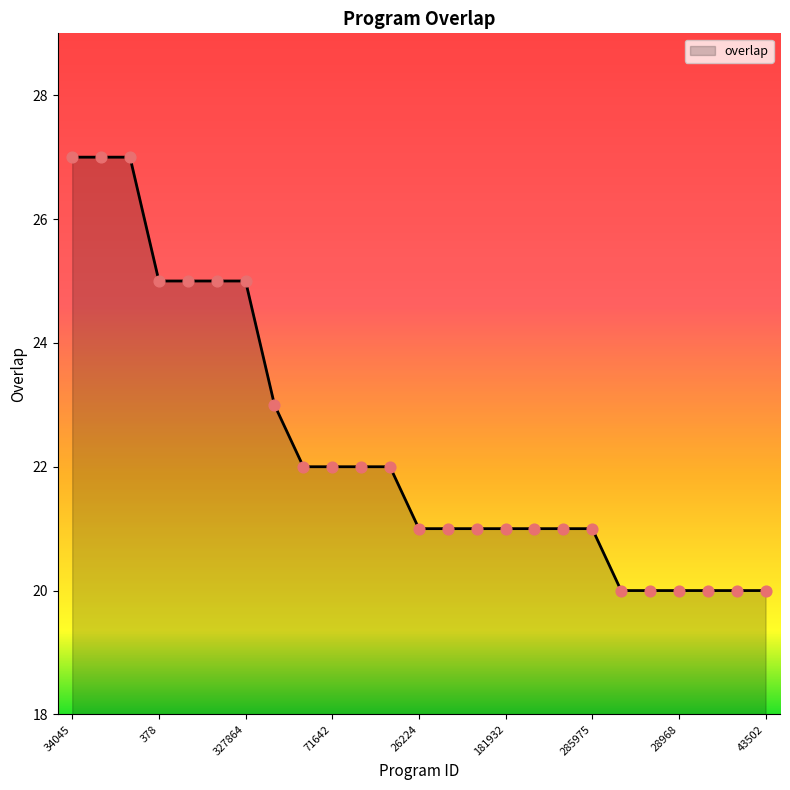

What is the difference between the maximum and minimum values?

7